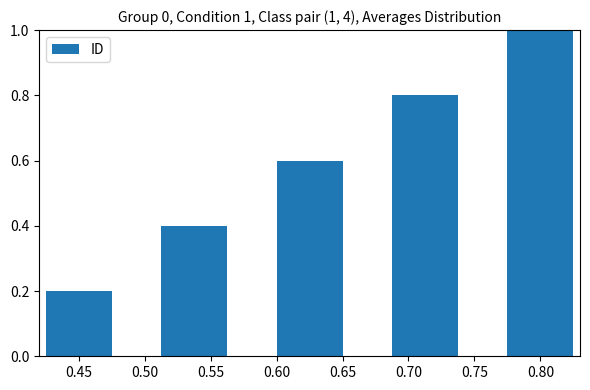

Which category has the highest value across all series?

0.80